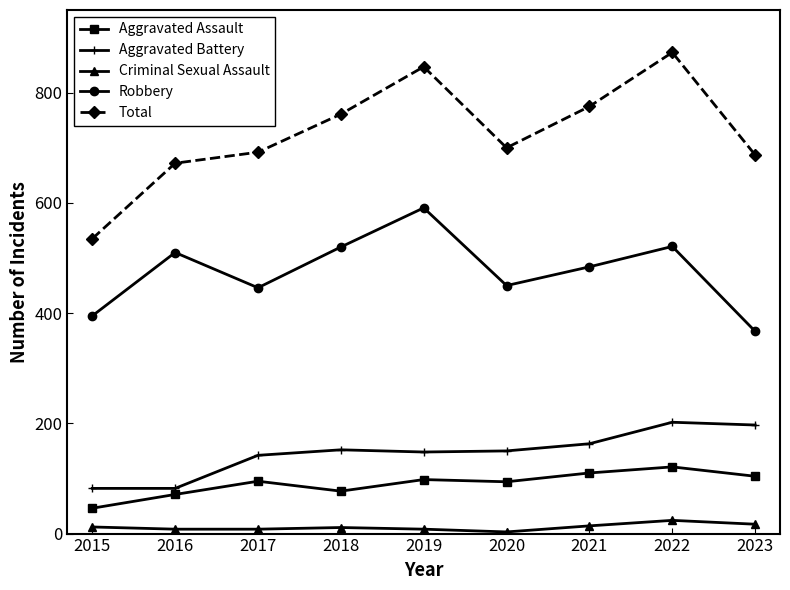

True or false: Criminal Sexual Assault and Robbery cross at least once.

False